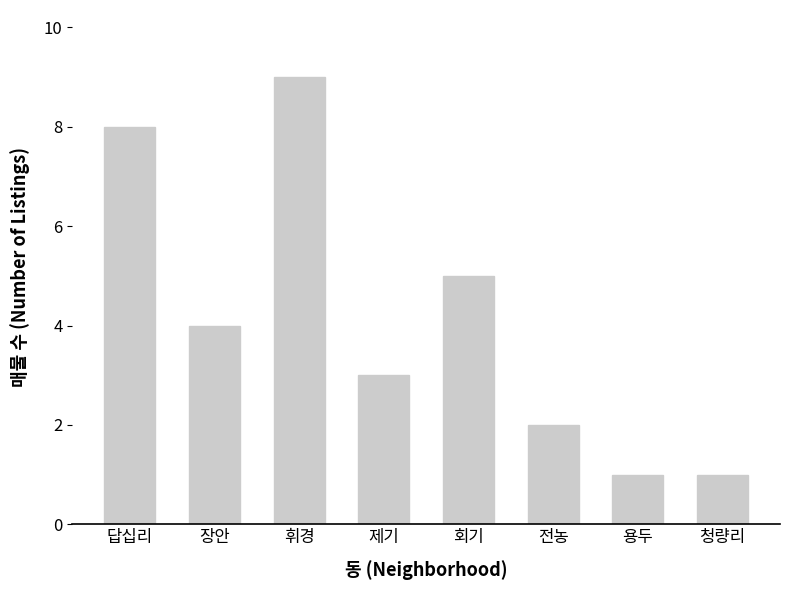

What is the sum of all values?

33